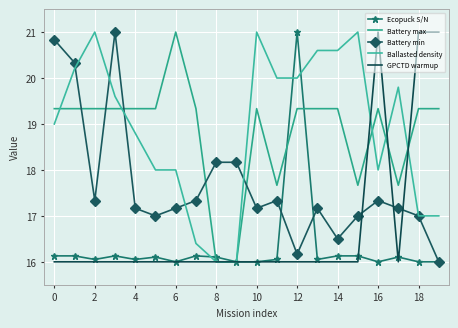

What is the difference between the maximum and minimum values in the GPCTD warmup series?

5.0